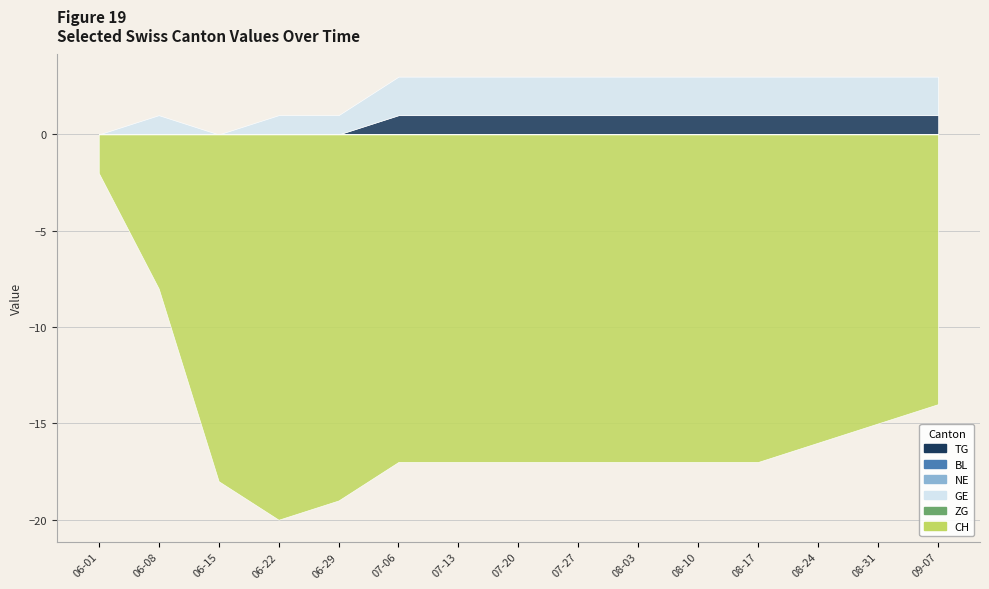

True or false: NE has more than 0 interior local peaks.

False